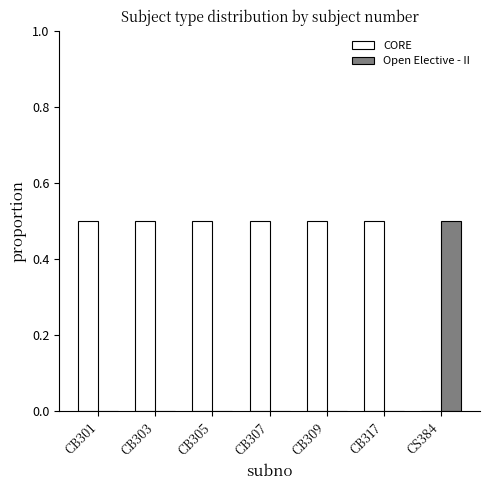

What is the sum of all Open Elective - II values?

0.5